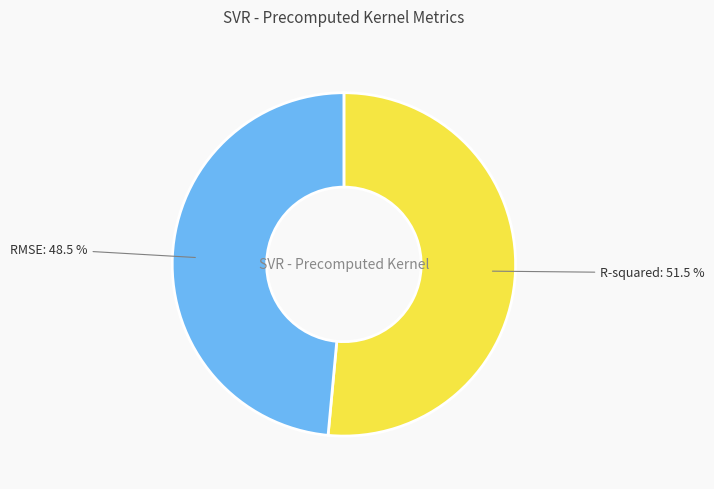

How many slices are in this pie chart?

2